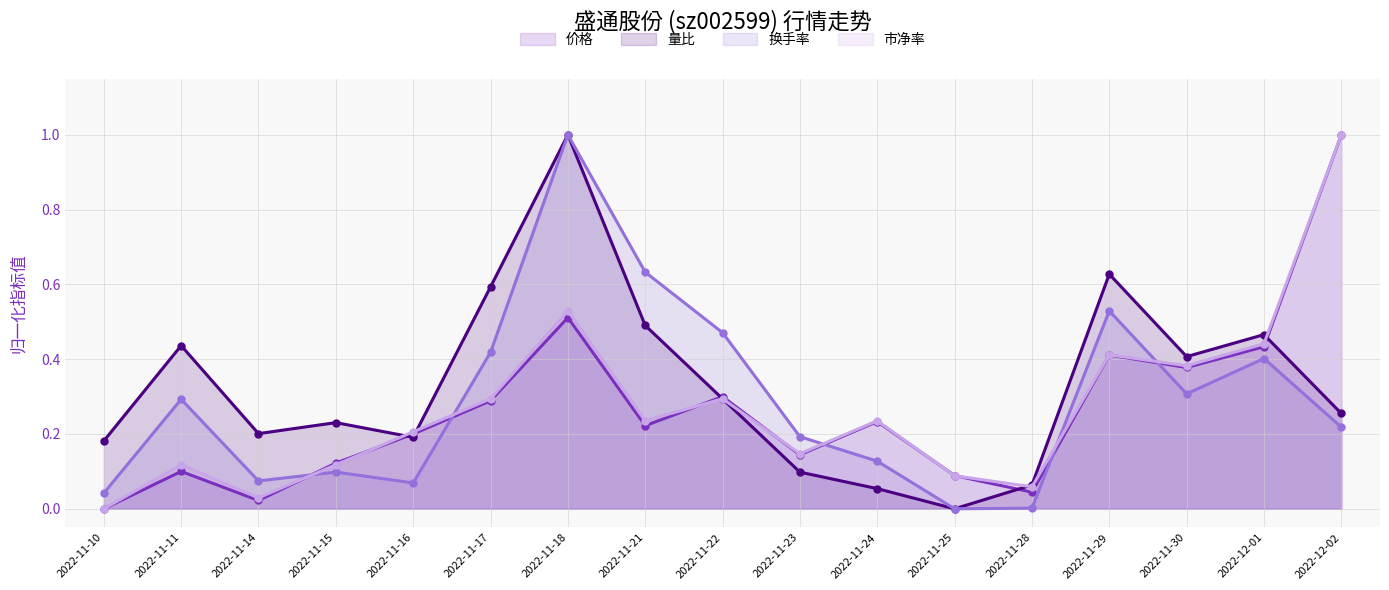

Reading left to right, list all the values displayed in this chart.

价格: 0.0	0.1	0.0	0.1	0.2	0.3	0.5	0.2	0.3	0.1	0.2	0.1	0.0	0.4	0.4	0.4	1.0
量比: 0.2	0.4	0.2	0.2	0.2	0.6	1.0	0.5	0.3	0.1	0.1	0.0	0.1	0.6	0.4	0.5	0.3
换手率: 0.0	0.3	0.1	0.1	0.1	0.4	1.0	0.6	0.5	0.2	0.1	0.0	0.0	0.5	0.3	0.4	0.2
市净率: 0.0	0.1	0.0	0.1	0.2	0.3	0.5	0.2	0.3	0.1	0.2	0.1	0.1	0.4	0.4	0.4	1.0